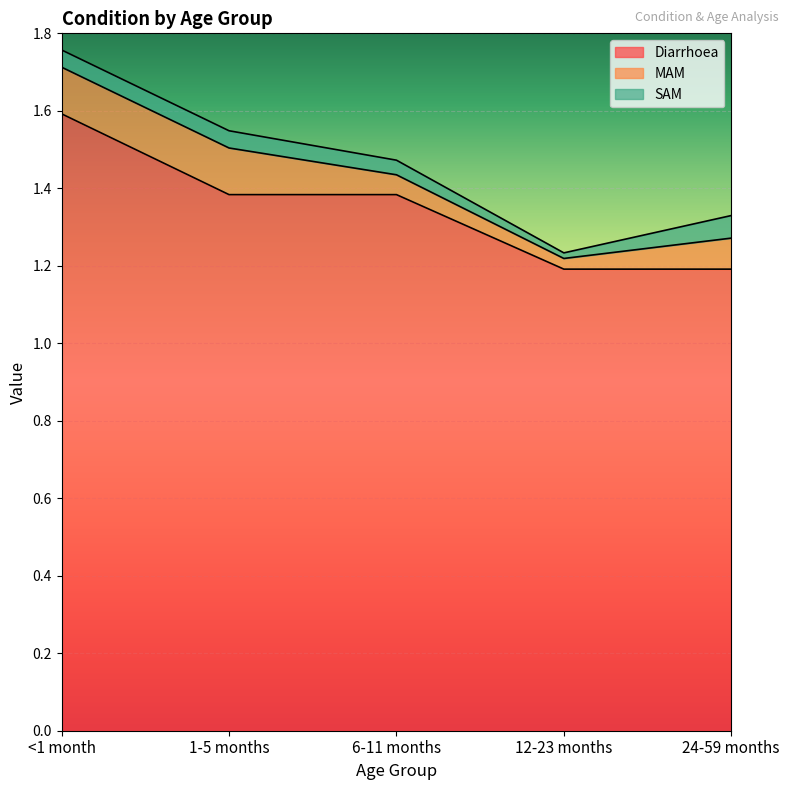

How many lines are shown in the chart?

3